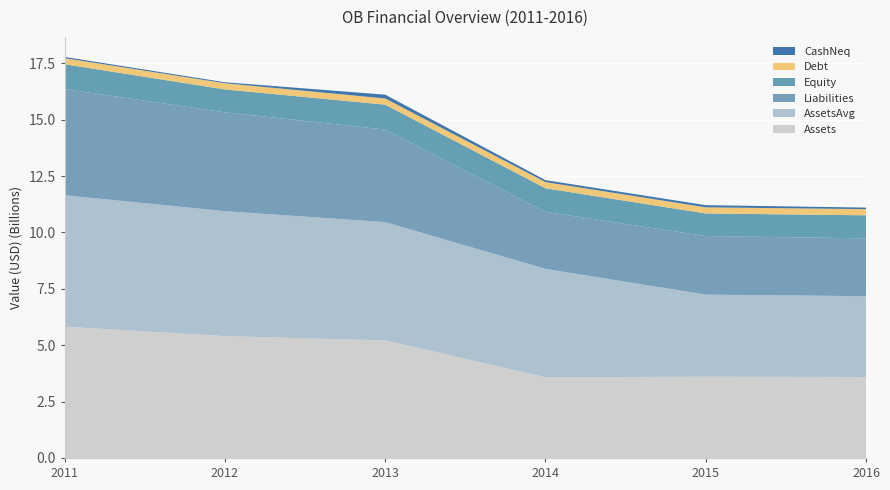

Reading left to right, what are all the values shown in this chart?

Assets: 5821600000	5401500000	5211600000	3578200000	3602600000	3589900000
AssetsAvg: 5829000000	5541375000	5246900000	4806125000	3640350000	3584575000
Liabilities: 4707700000	4384200000	4104200000	2528900000	2598100000	2564700000
Equity: 1099800000	1014500000	1104300000	1045800000	1000900000	1021300000
Debt: 269700000	274700000	274700000	274700000	272900000	273200000
CashNeq: 54900000	43900000	168100000	87000000	95200000	69600000